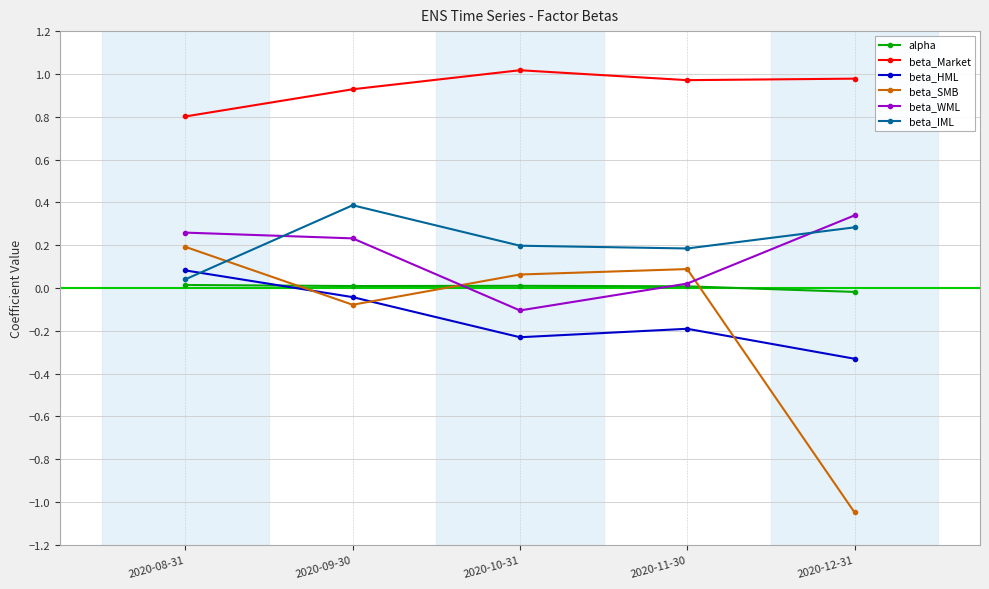

True or false: beta_HML and beta_WML intersect in this chart.

False